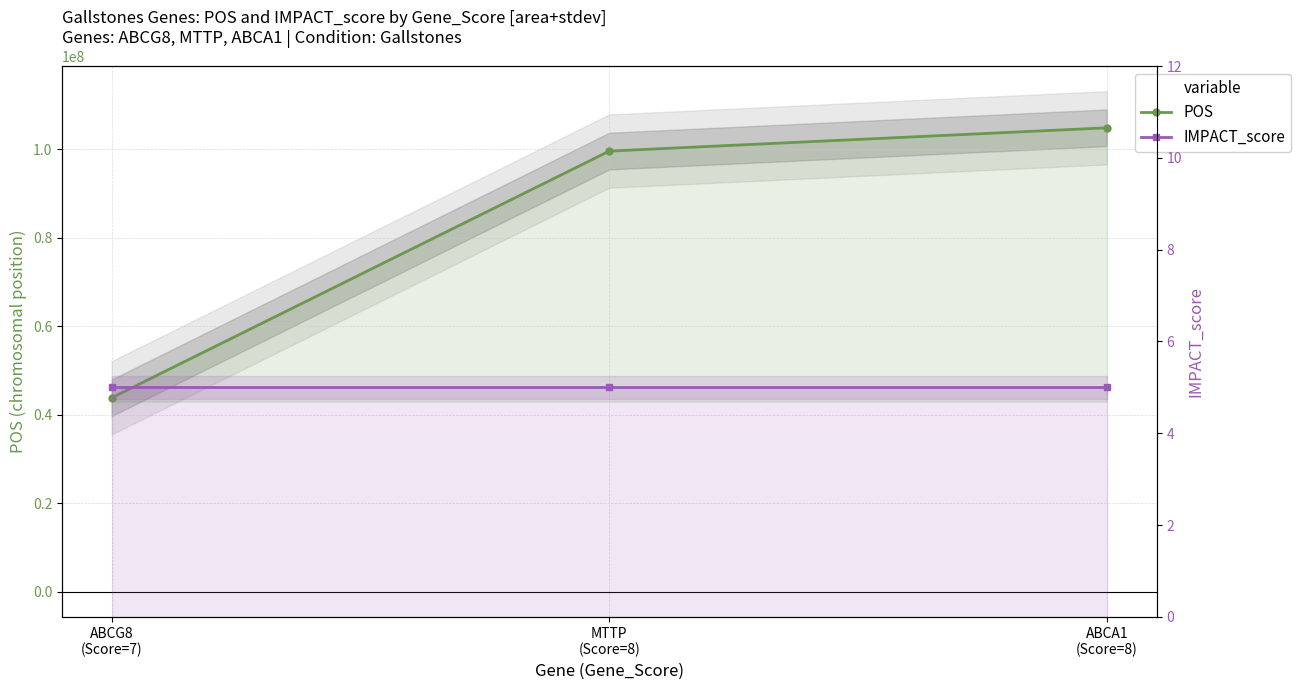

Where does the POS series first go above 99594865?

ABCA1
(Score=8)